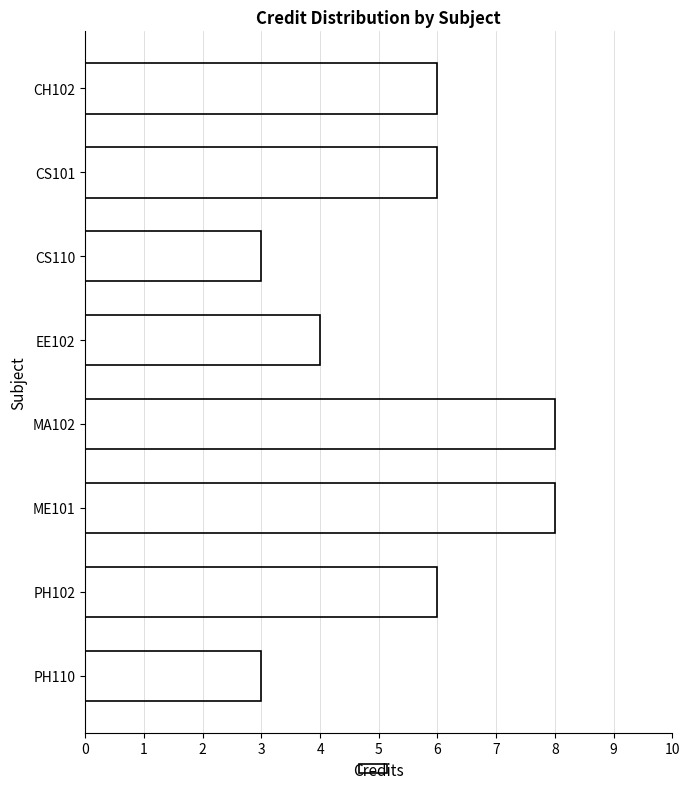

Between PH102 and EE102, which is larger?

PH102